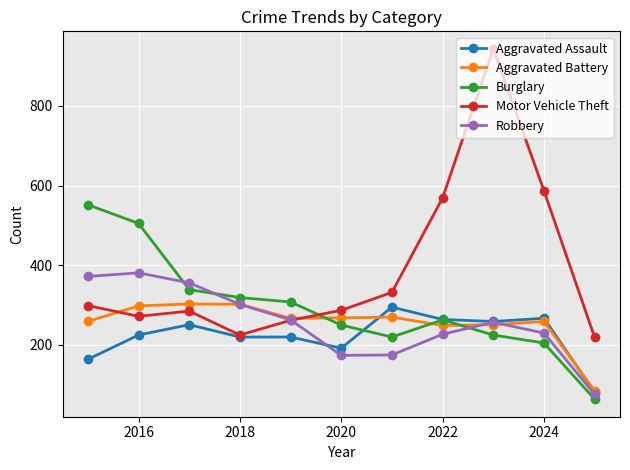

What is the greatest value displayed?

943